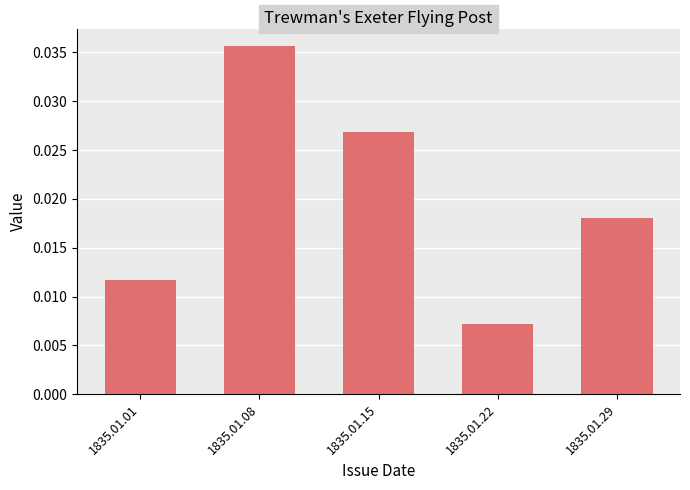

Rank the categories by value from lowest to highest.

1835.01.22, 1835.01.01, 1835.01.29, 1835.01.15, 1835.01.08